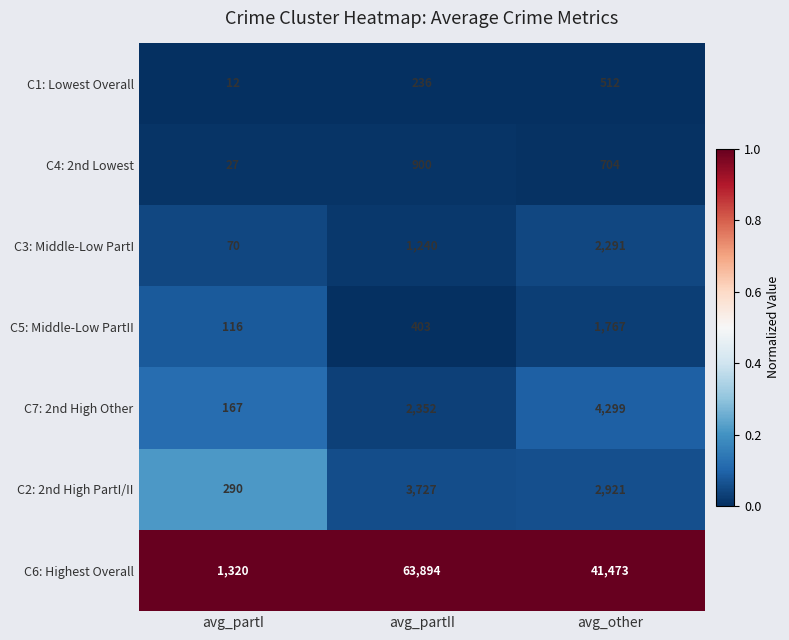

What is the difference between the highest and lowest values at avg_other?

40961